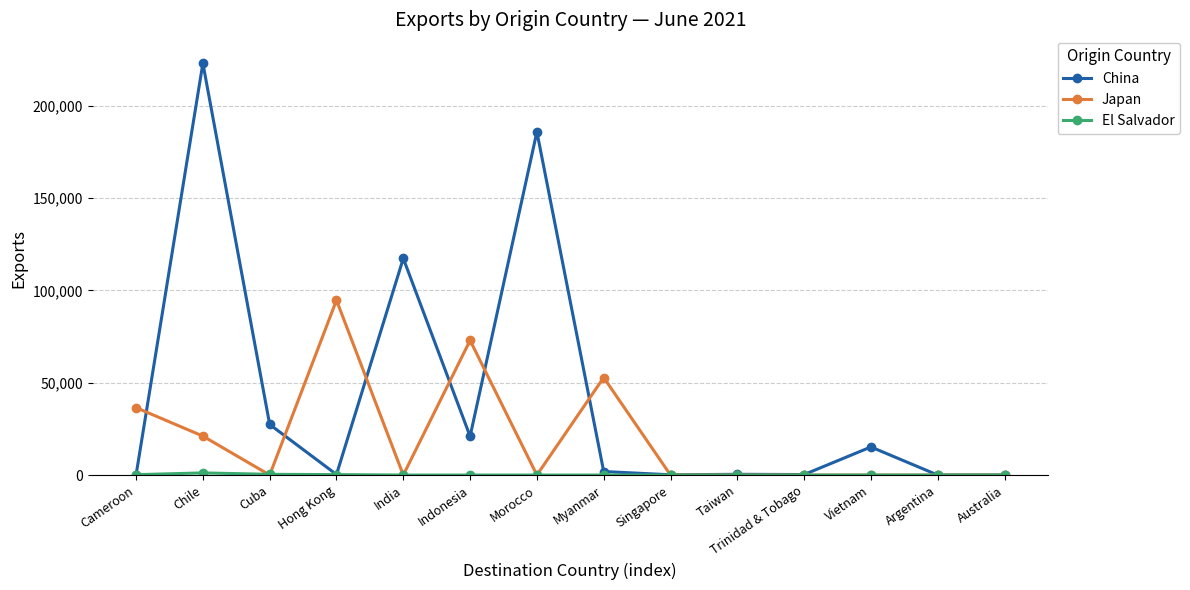

At how many categories does at least one series exceed 29436?

7